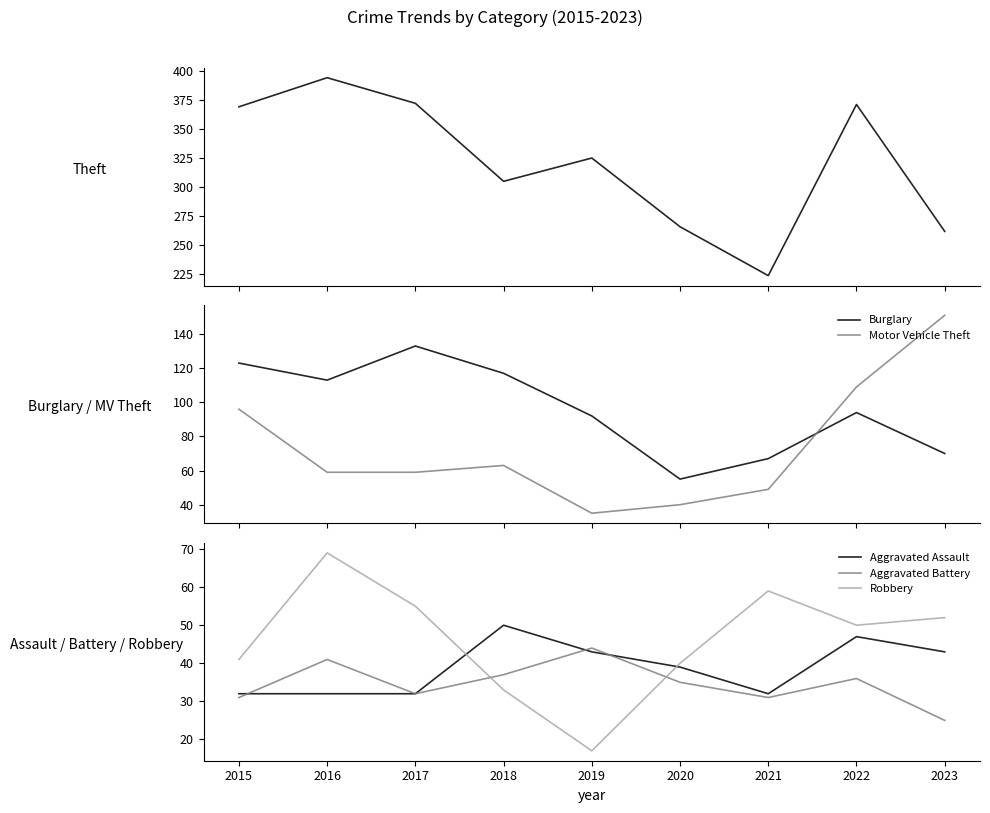

The value of Burglary at 2022 is 156. True or false?

False